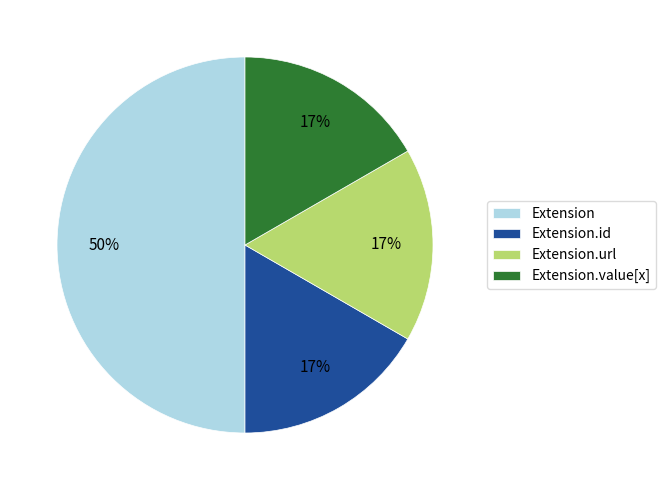

How many segments does this pie chart have?

4